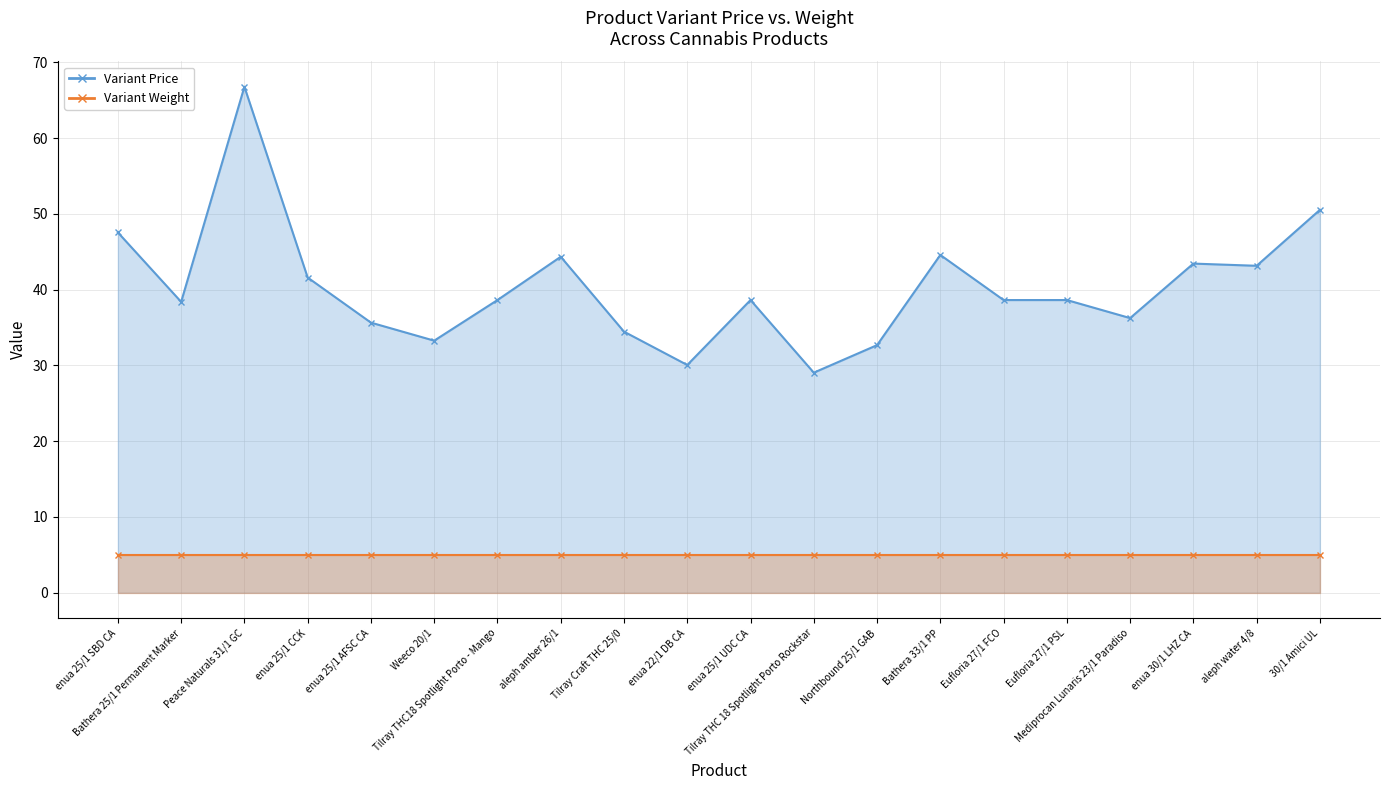

List the labels in order of value, smallest first.

Tilray THC 18 Spotlight Porto Rockstar, enua 22/1 DB CA, Northbound 25/1 GAB, Weeco 20/1, Tilray Craft THC 25/0, enua 25/1 AFSC CA, Mediprocan Lunaris 23/1 Paradiso, Bathera 25/1 Permanent Marker, Tilray THC18 Spotlight Porto - Mango, enua 25/1 UDC CA, Eufloria 27/1 FCO, Eufloria 27/1 PSL, enua 25/1 CCK, aleph water 4/8, enua 30/1 LHZ CA, aleph amber 26/1, Bathera 33/1 PP, enua 25/1 SBD CA, 30/1 Amici UL, Peace Naturals 31/1 GC